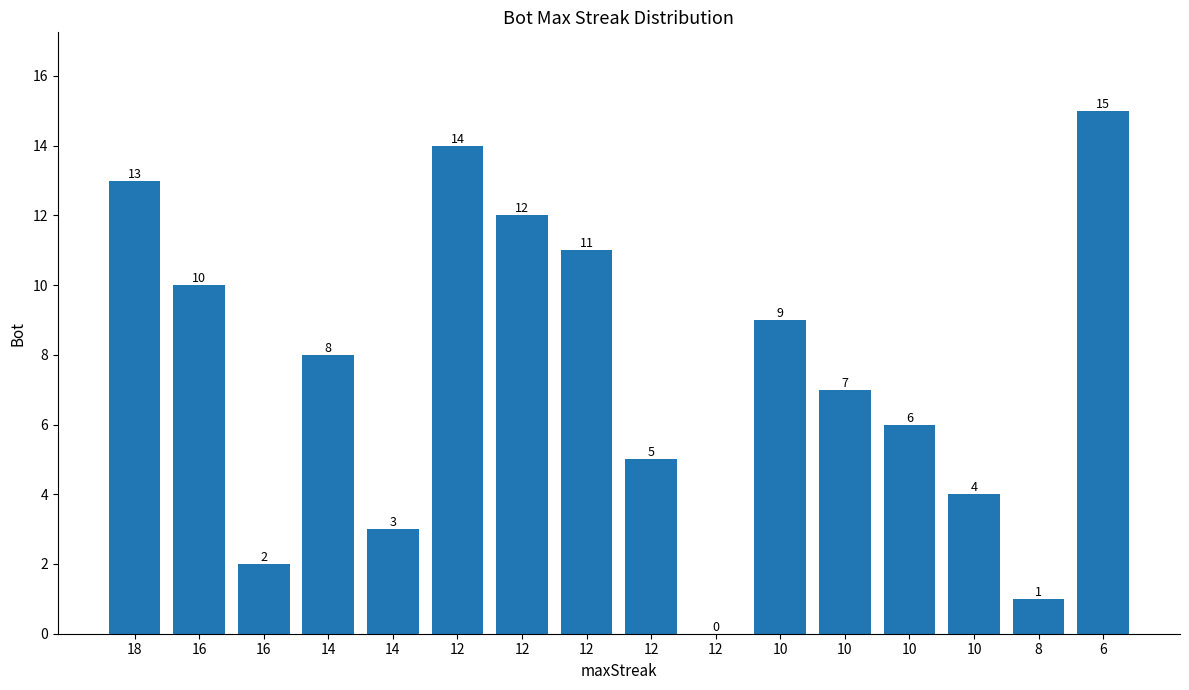

What is the sum of the values at 10 and 8?

7